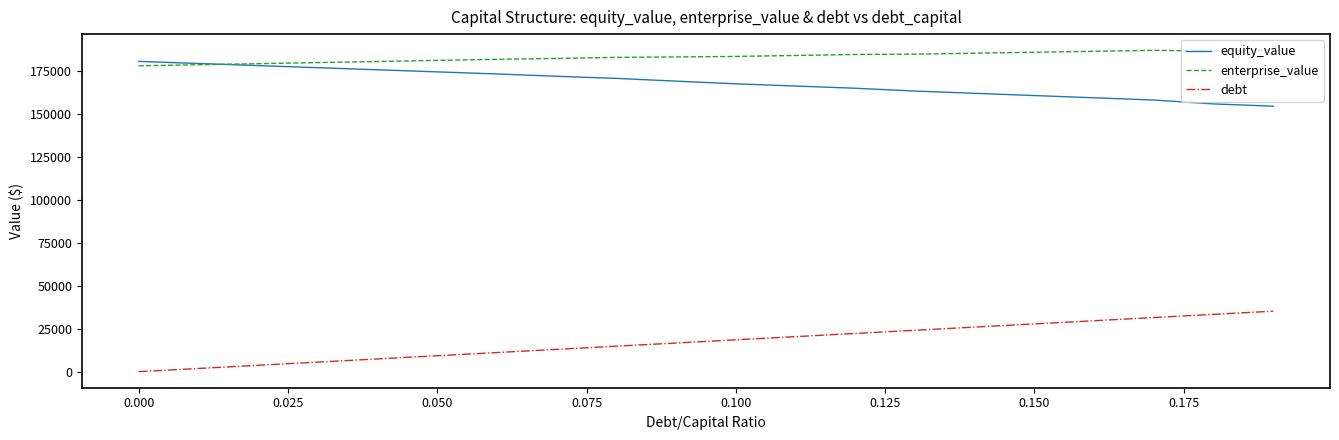

What is the minimum value for equity_value?

154677.2